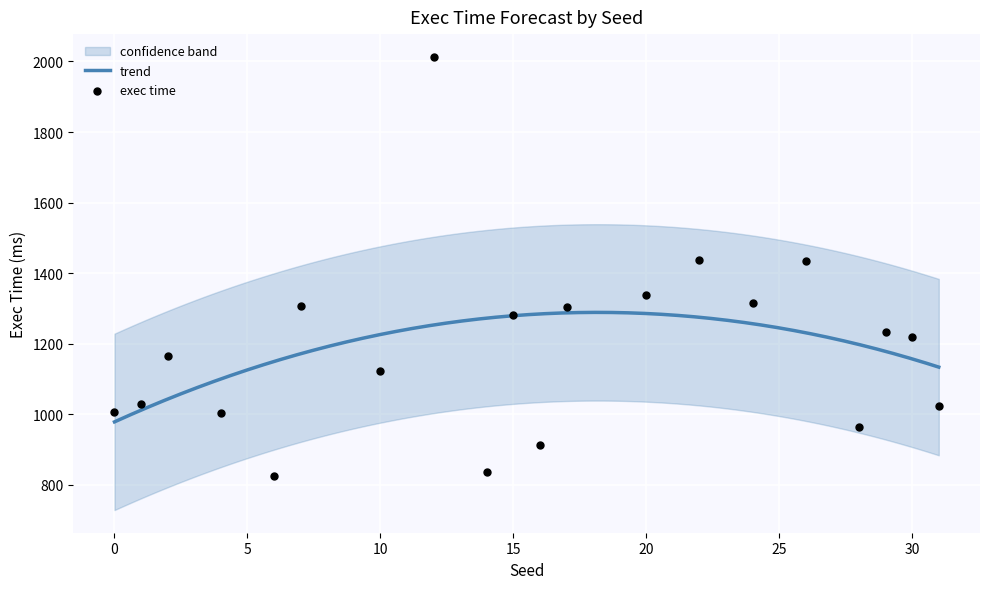

Which has a higher value, 26 or 28?

26